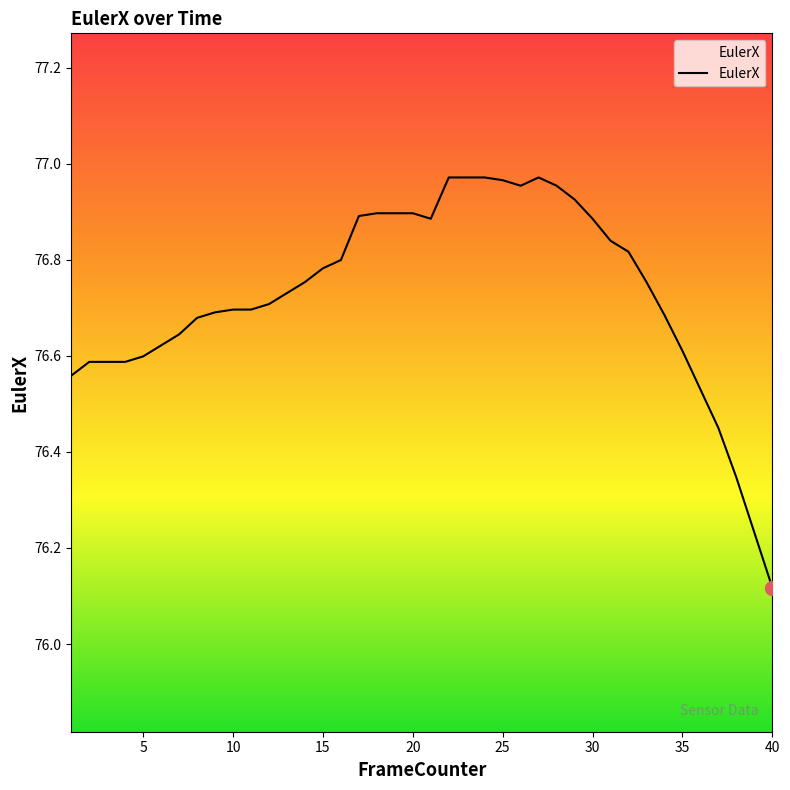

What is the difference between the maximum and minimum values?

0.9